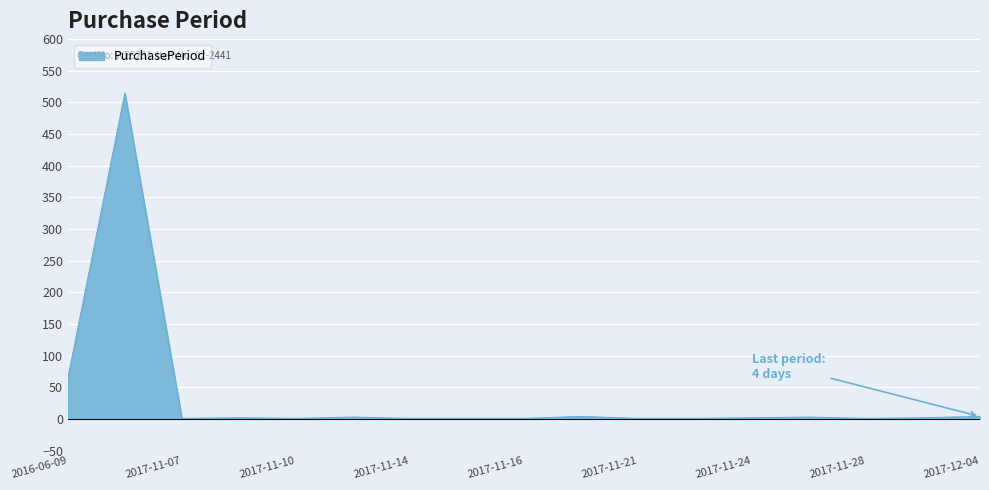

Where is the first local minimum?

2017-11-07